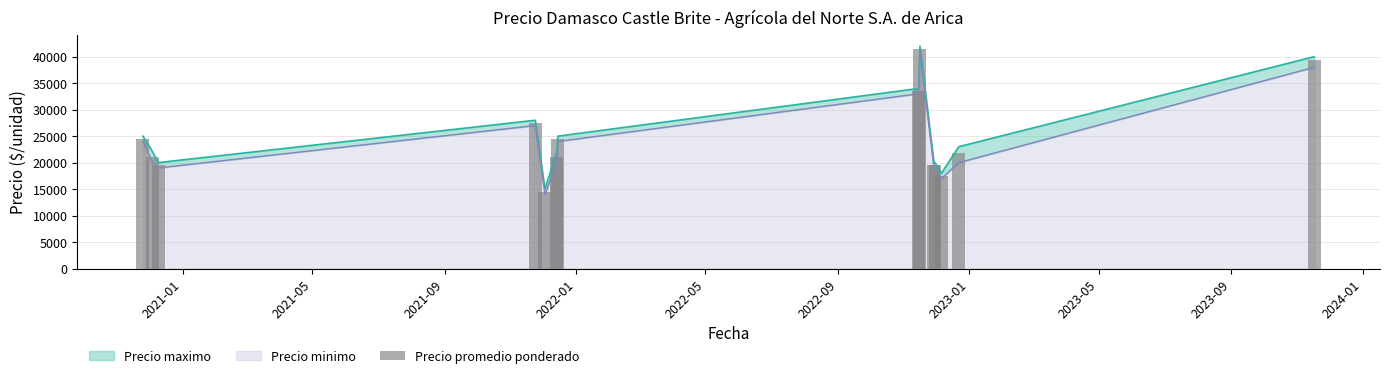

At how many categories does at least one series exceed 40630?

1